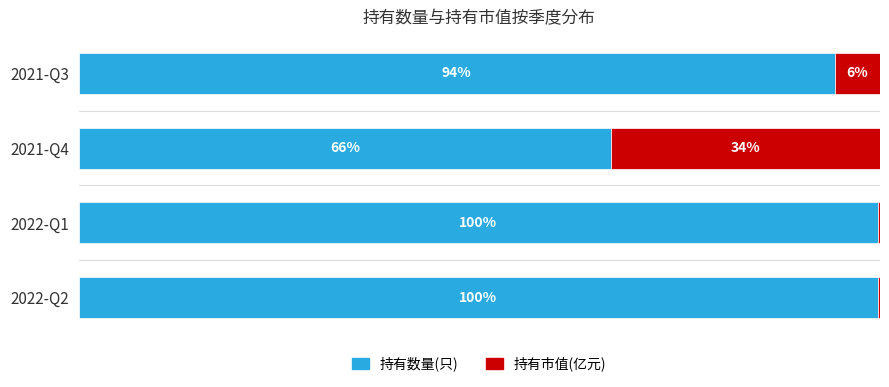

What are all the series names shown in the legend?

持有数量(只), 持有市值(亿元)